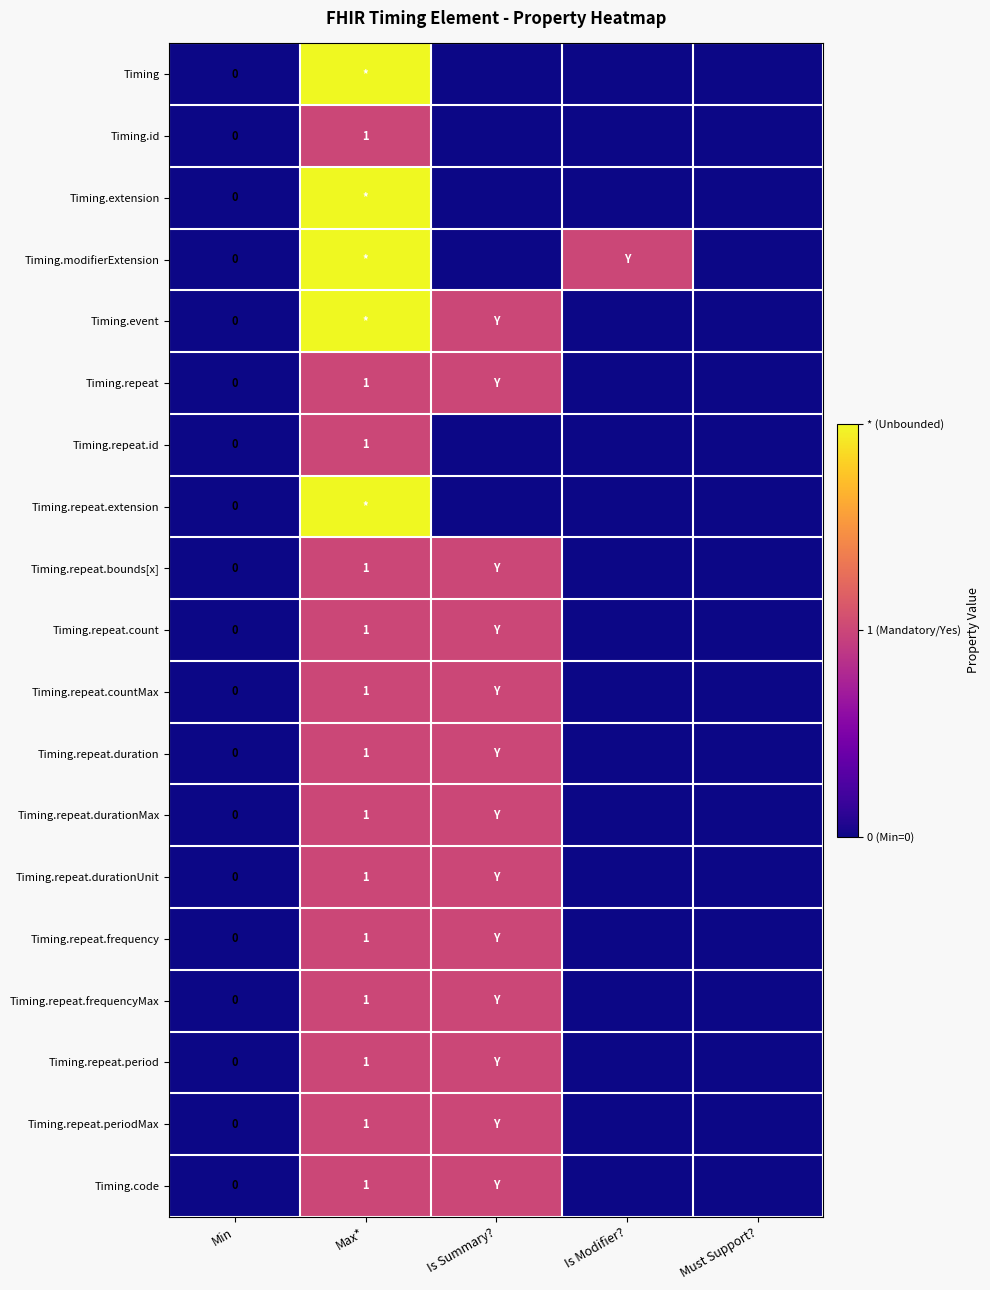

The value of Timing.repeat.periodMax at Max* is 1. True or false?

True